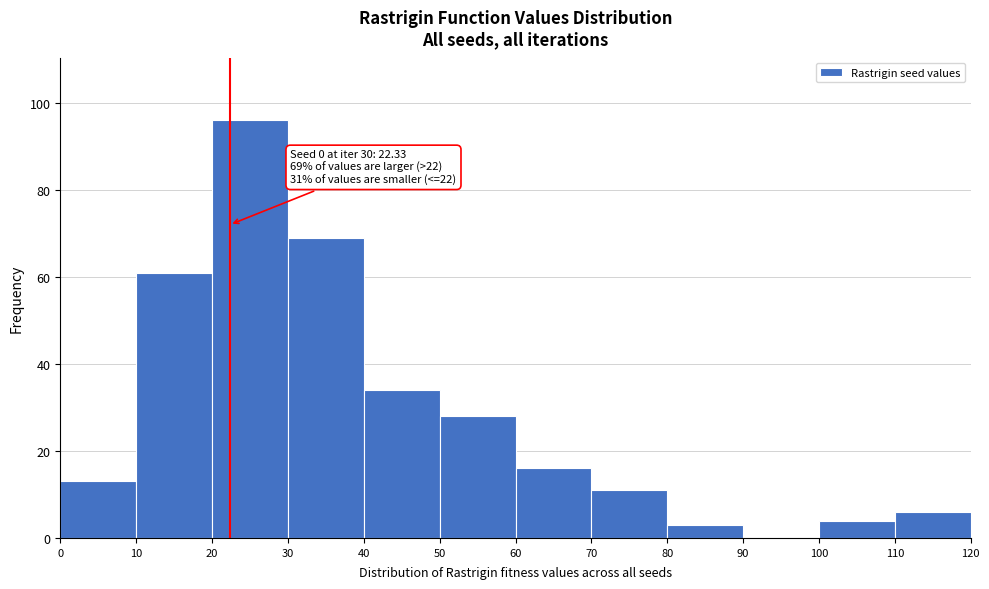

Over which range of the x-axis is the bar tallest?

20 to 30